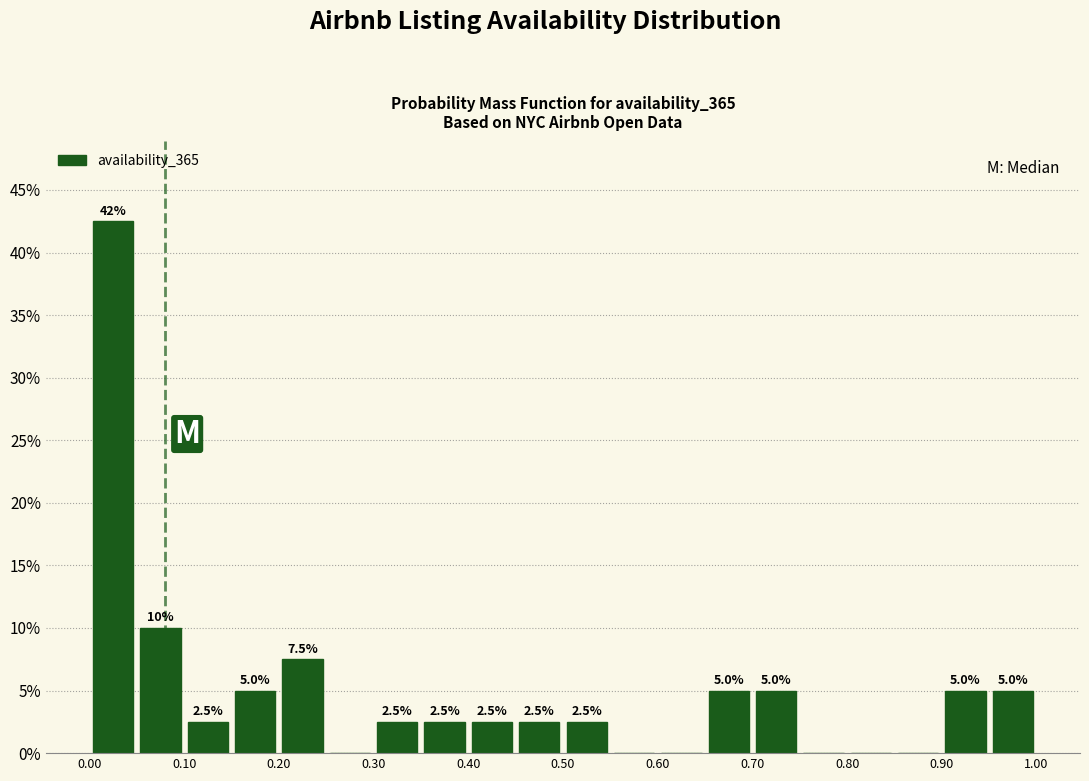

Over which range of the x-axis is the bar tallest?

0.00 to 0.05